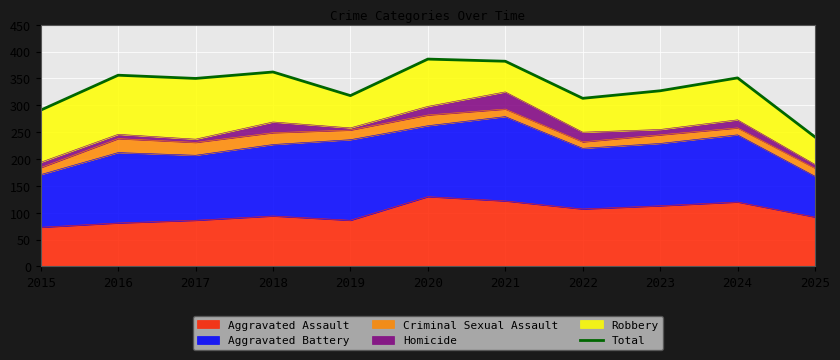

Rank the categories by value from highest to lowest.

2020, 2021, 2018, 2016, 2024, 2017, 2023, 2019, 2022, 2015, 2025